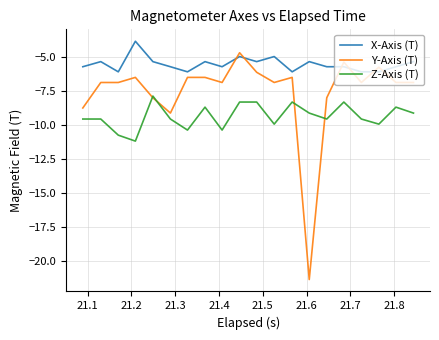

True or false: X-Axis (T) has more than 0 interior local peaks.

True